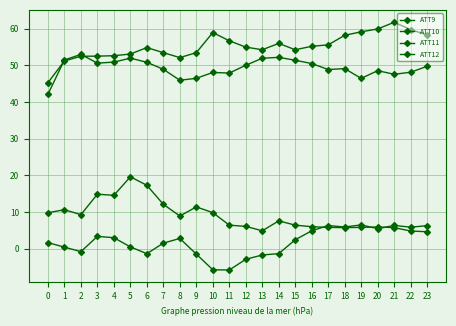

How many lines are shown in the chart?

4